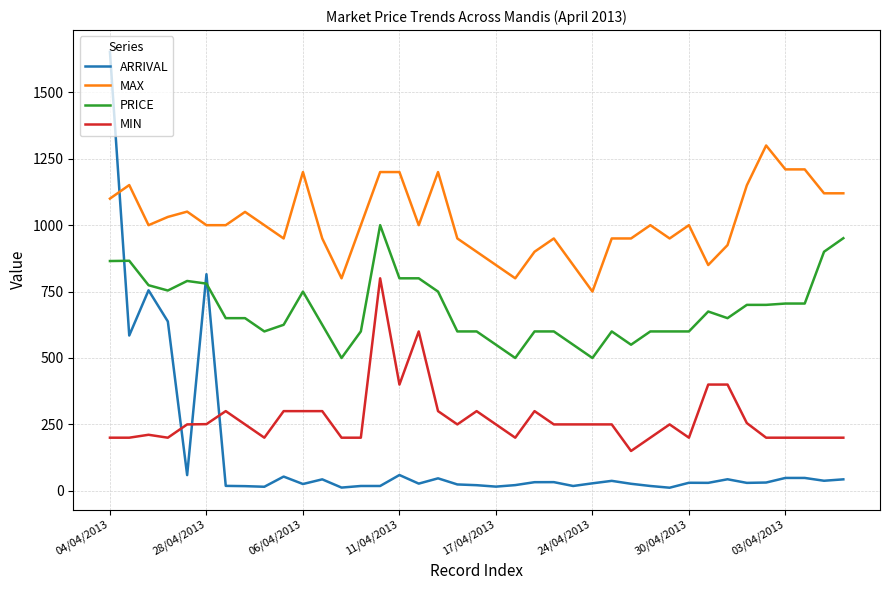

True or false: PRICE and MIN cross at least once.

False